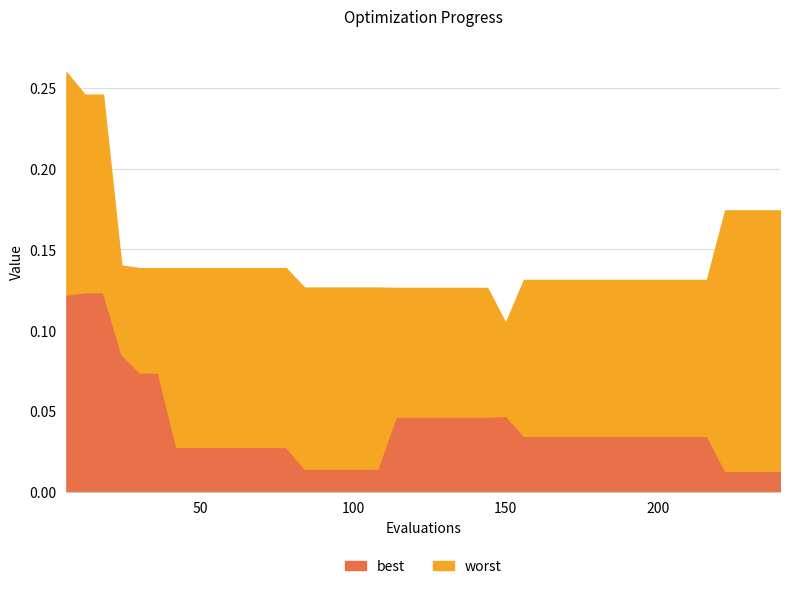

Reading right to left, transcribe all the data shown in this chart.

best: 240=0.0	234=0.0	228=0.0	222=0.0	216=0.0	210=0.0	204=0.0	198=0.0	192=0.0	186=0.0	180=0.0	174=0.0	168=0.0	162=0.0	156=0.0	150=0.0	144=0.0	138=0.0	132=0.0	126=0.0	120=0.0	114=0.0	108=0.0	102=0.0	96=0.0	90=0.0	84=0.0	78=0.0	72=0.0	66=0.0	60=0.0	54=0.0	48=0.0	42=0.0	36=0.1	30=0.1	24=0.1	18=0.1	12=0.1	6=0.1
worst: 240=0.2	234=0.2	228=0.2	222=0.2	216=0.1	210=0.1	204=0.1	198=0.1	192=0.1	186=0.1	180=0.1	174=0.1	168=0.1	162=0.1	156=0.1	150=0.1	144=0.1	138=0.1	132=0.1	126=0.1	120=0.1	114=0.1	108=0.1	102=0.1	96=0.1	90=0.1	84=0.1	78=0.1	72=0.1	66=0.1	60=0.1	54=0.1	48=0.1	42=0.1	36=0.1	30=0.1	24=0.1	18=0.2	12=0.2	6=0.3